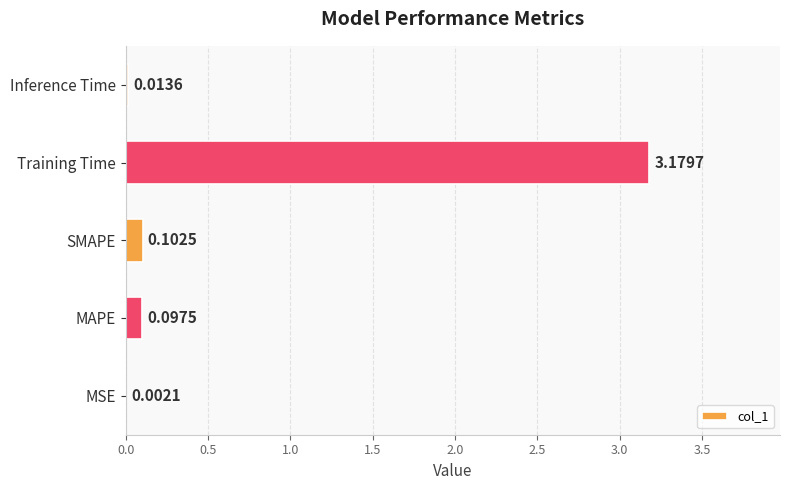

Where is the data nearest to the value 1?

SMAPE